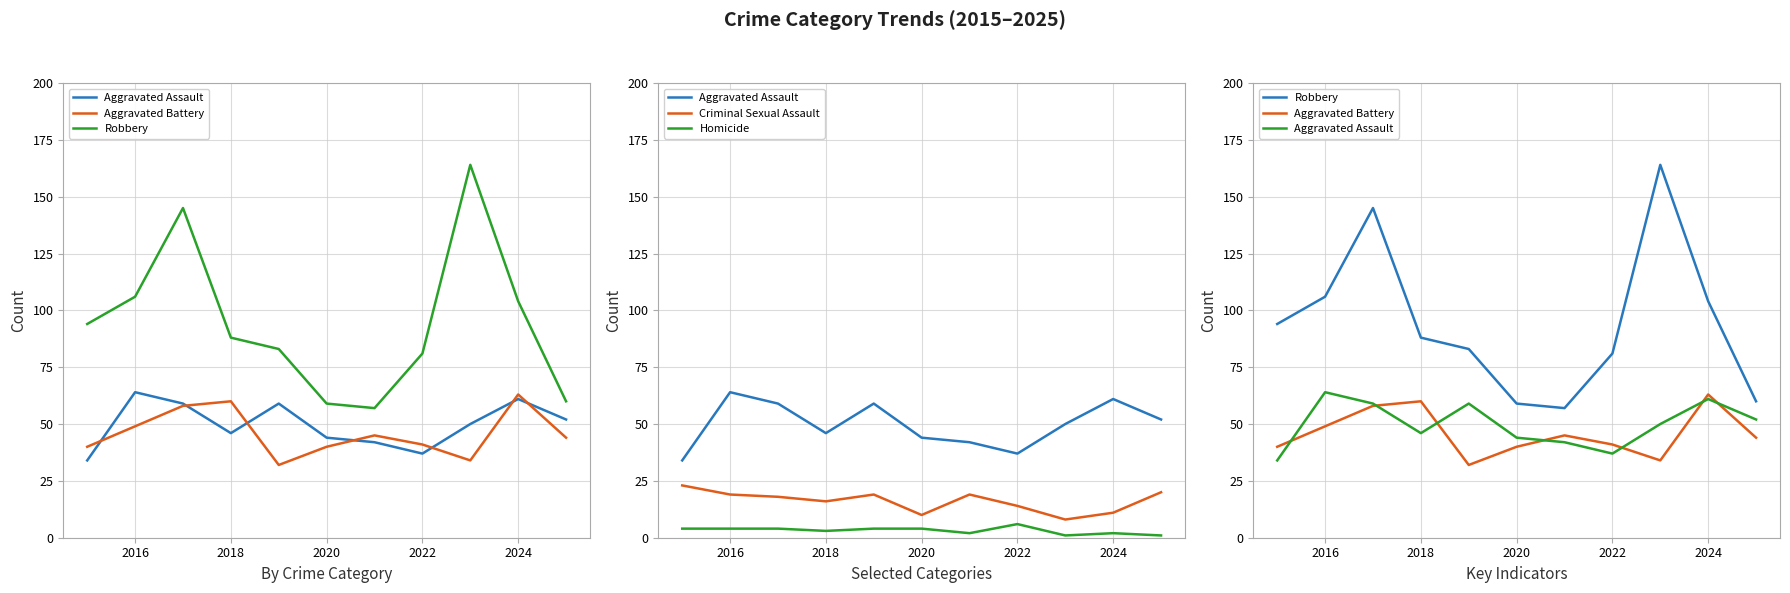

Which series changed the most between 2018 and 7?

Robbery